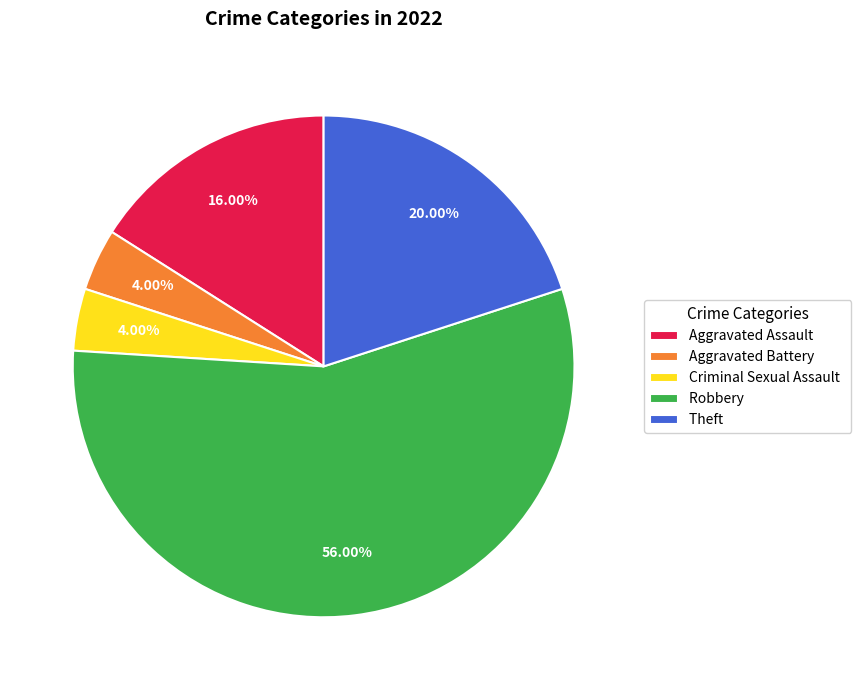

Which slice is the largest?

Robbery